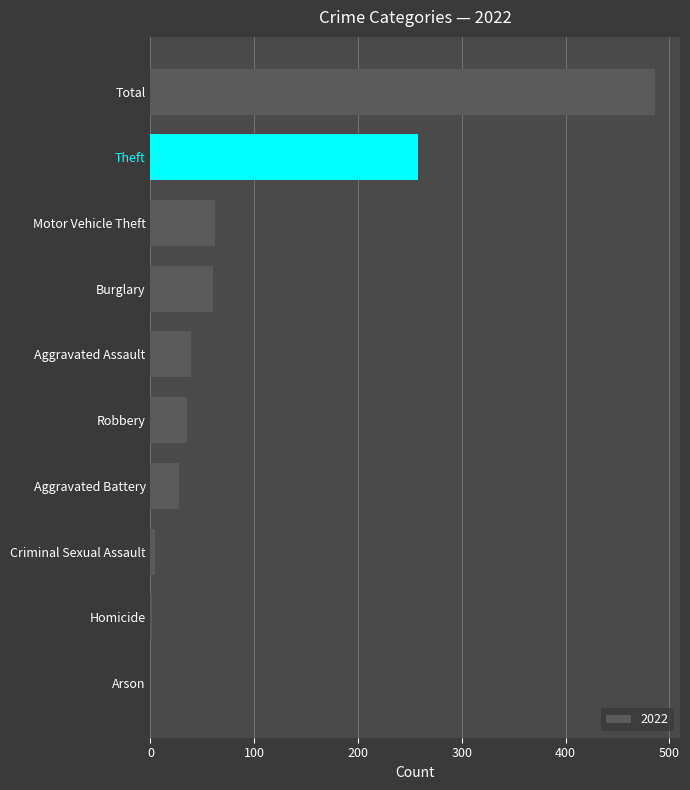

The chart shows a value of 258 at Theft. True or false?

True